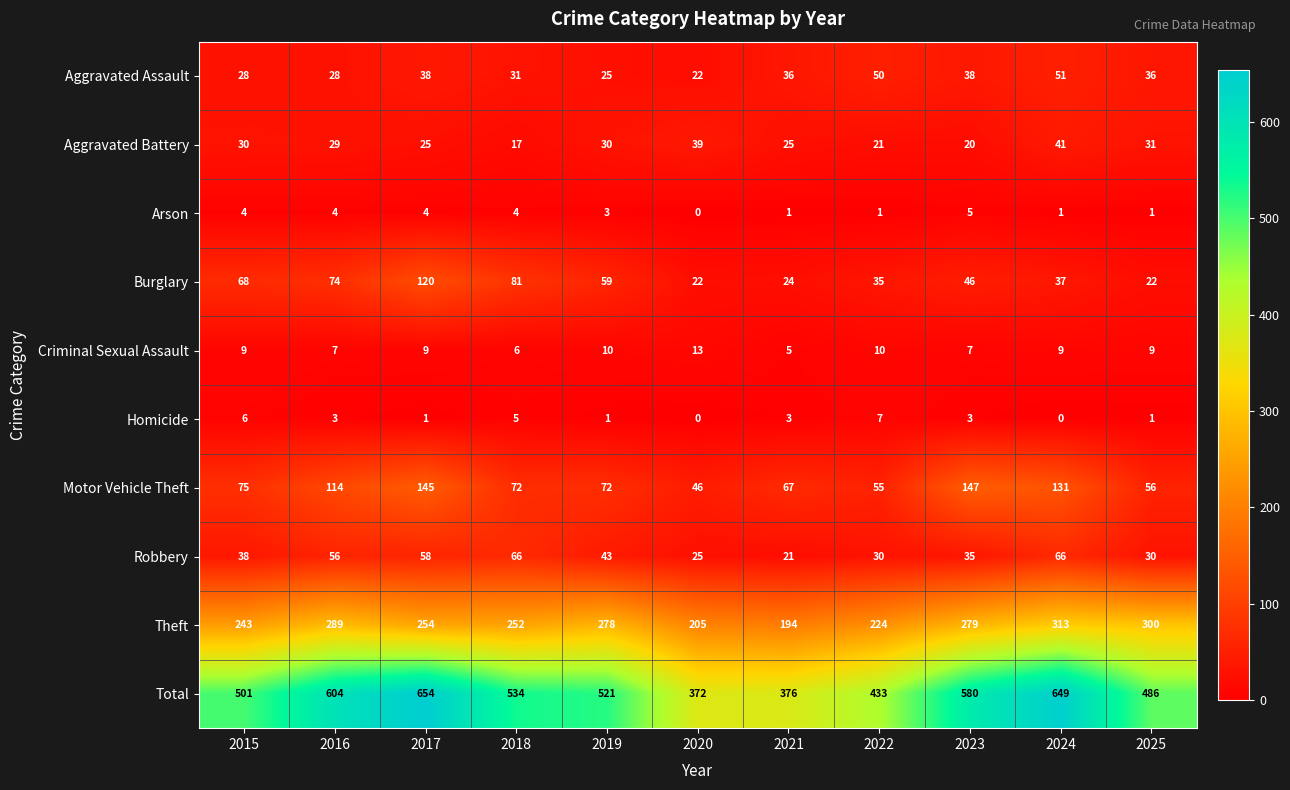

True or false: Robbery has a value of 43 at 2019.

True